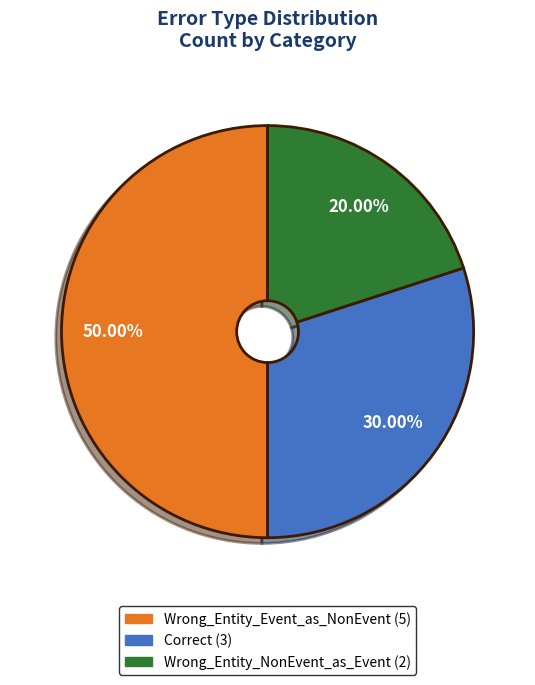

Rank the categories by value from highest to lowest.

Wrong_Entity_Event_as_NonEvent, Correct, Wrong_Entity_NonEvent_as_Event